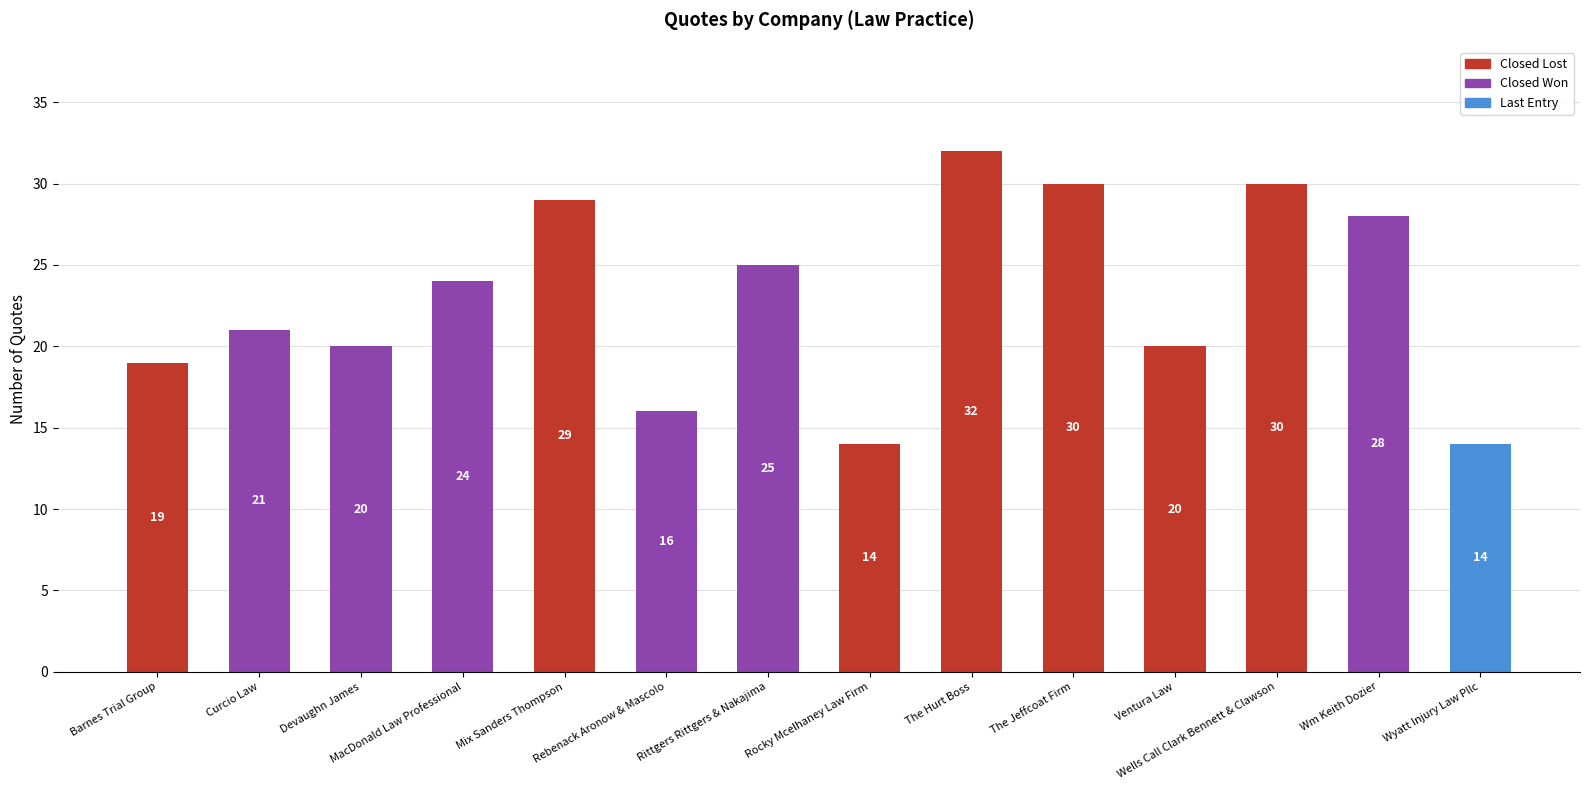

Is it true that the value at The Jeffcoat Firm is 45?

False